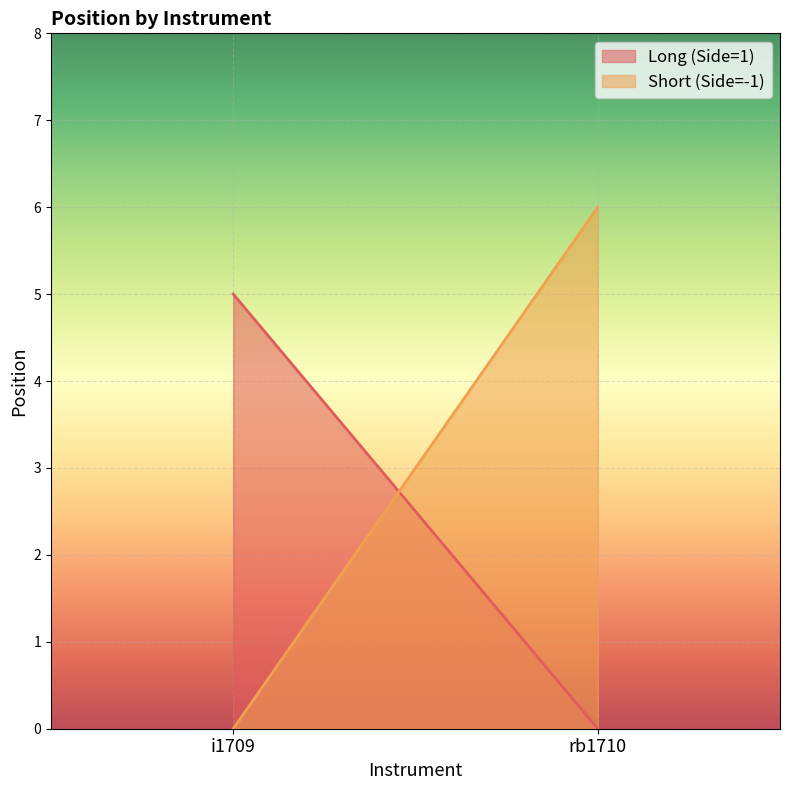

How many categories are shown in the chart?

2